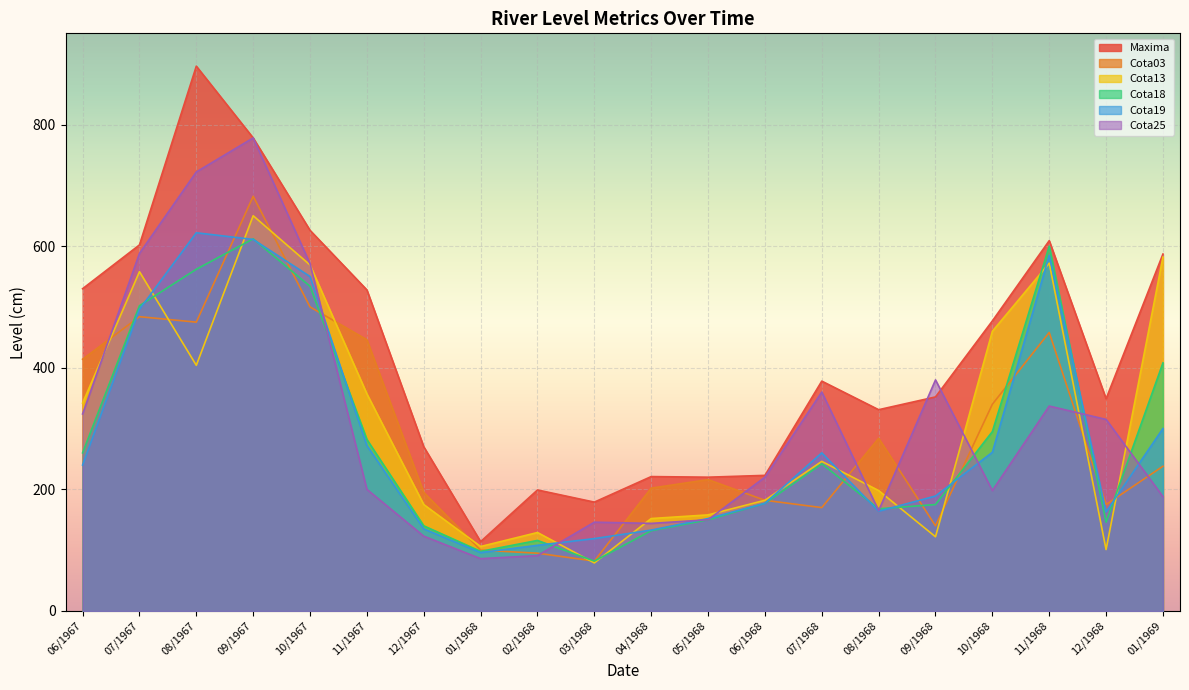

True or false: Maxima has more than 1 points higher than both neighbors.

True